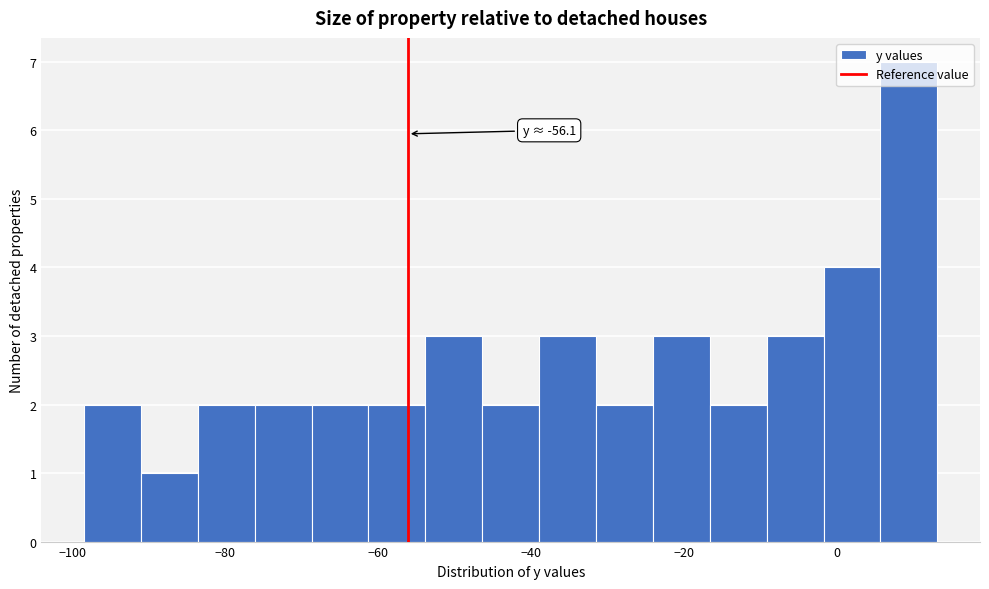

Around what value on the x-axis is the tallest bar? Give the approximate position of its centre, as read against the axis.

10